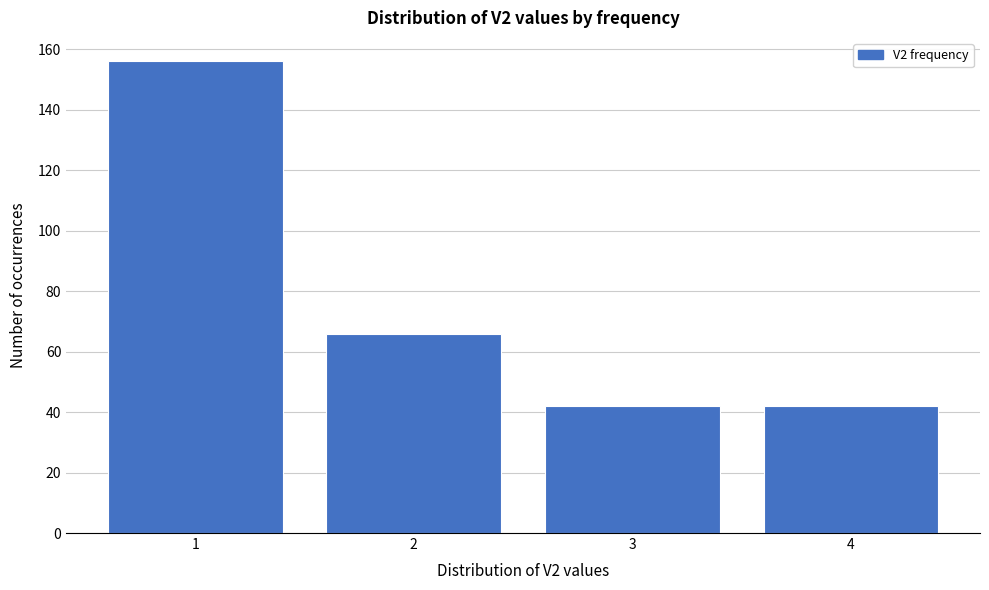

Reading left to right, transcribe all the data shown in this chart.

1=156	2=66	3=42	4=42